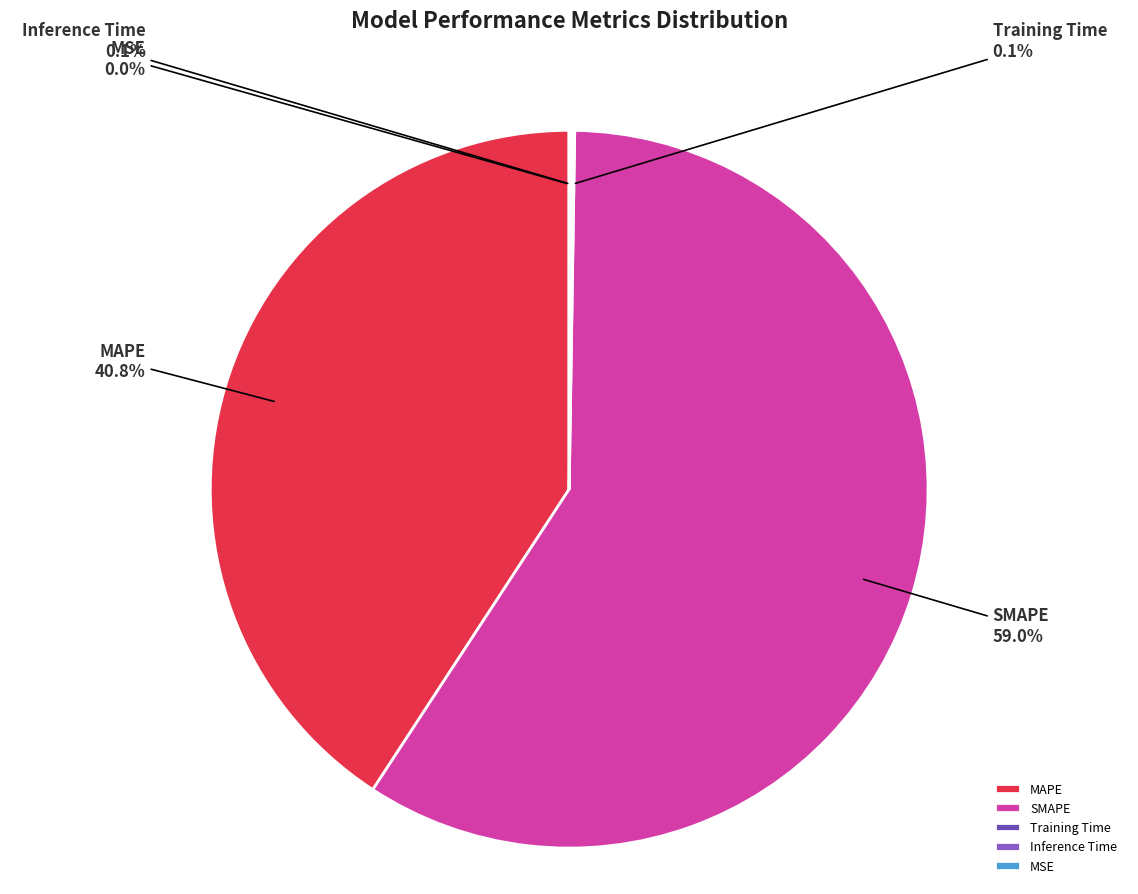

Which category has the biggest portion of the pie?

SMAPE